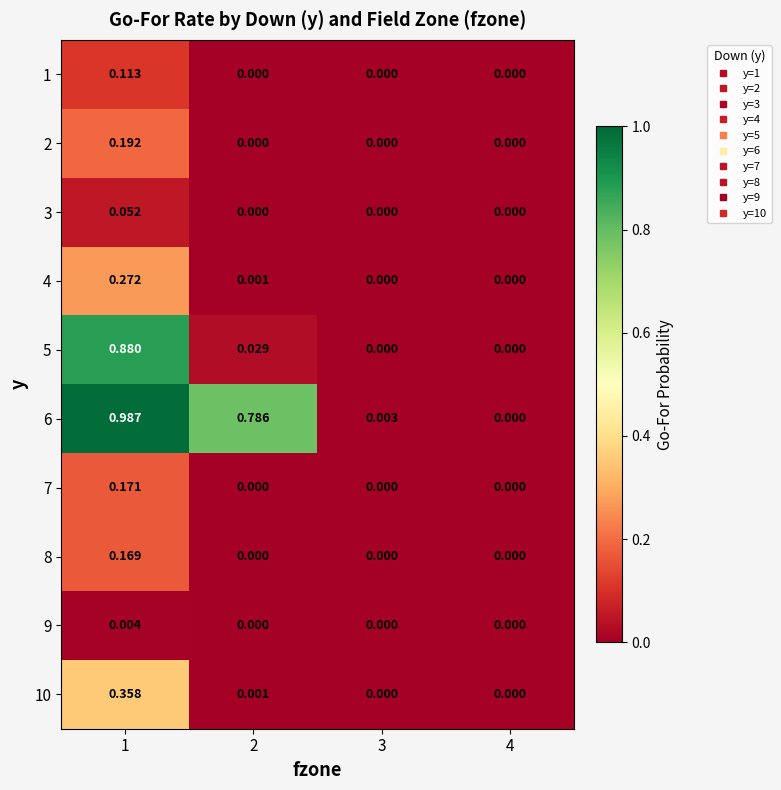

Is the value of 7 at 1 greater than the value of 3 at 1?

Yes